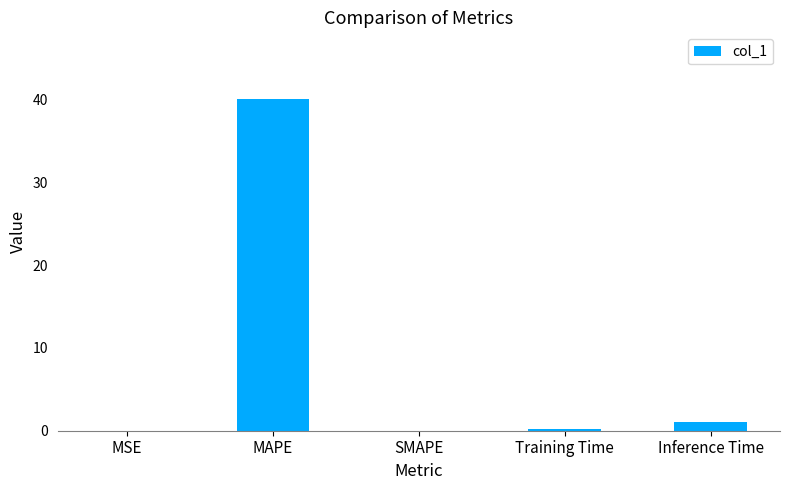

What is the maximum value shown in the chart?

40.1